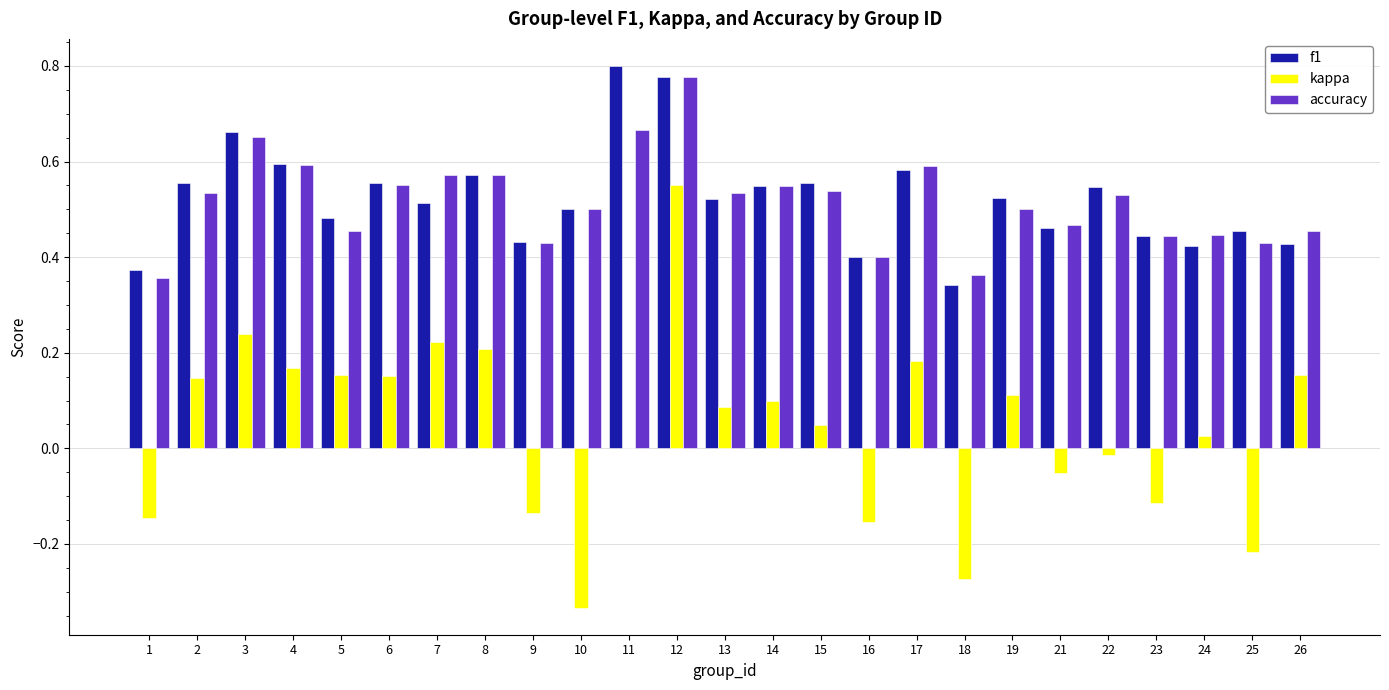

Count the number of categories in the chart.

25